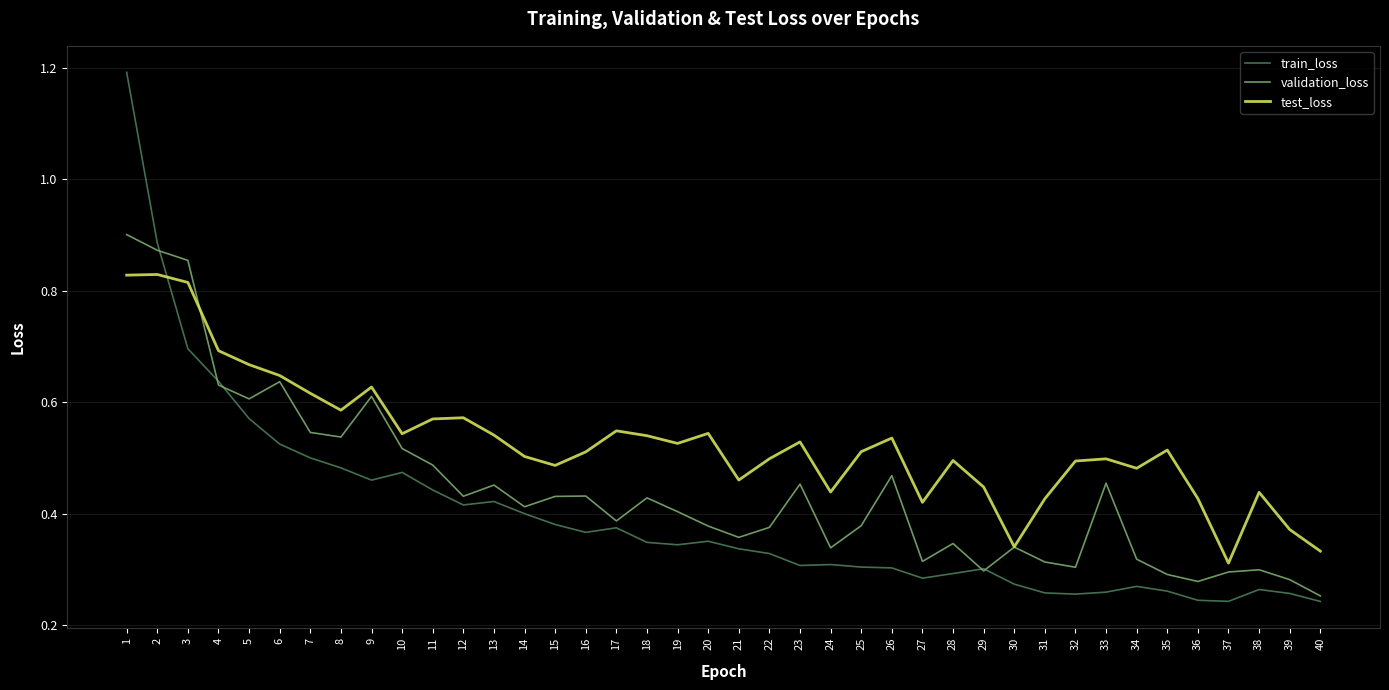

The value of validation_loss at 32 is 0.1. True or false?

False